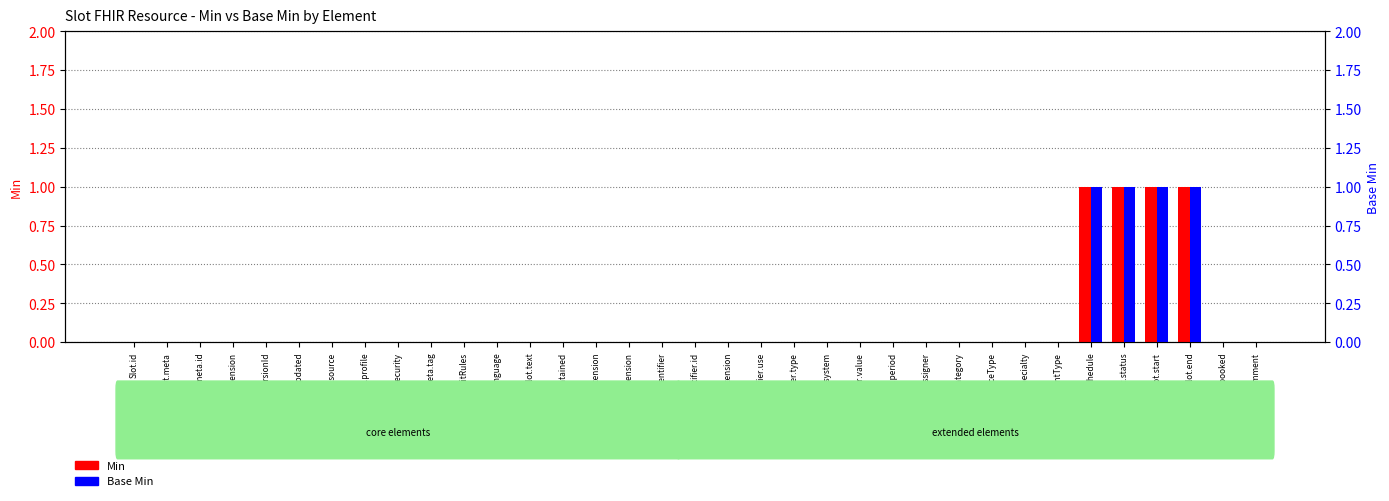

Which category has the highest value across all series?

Slot.schedule